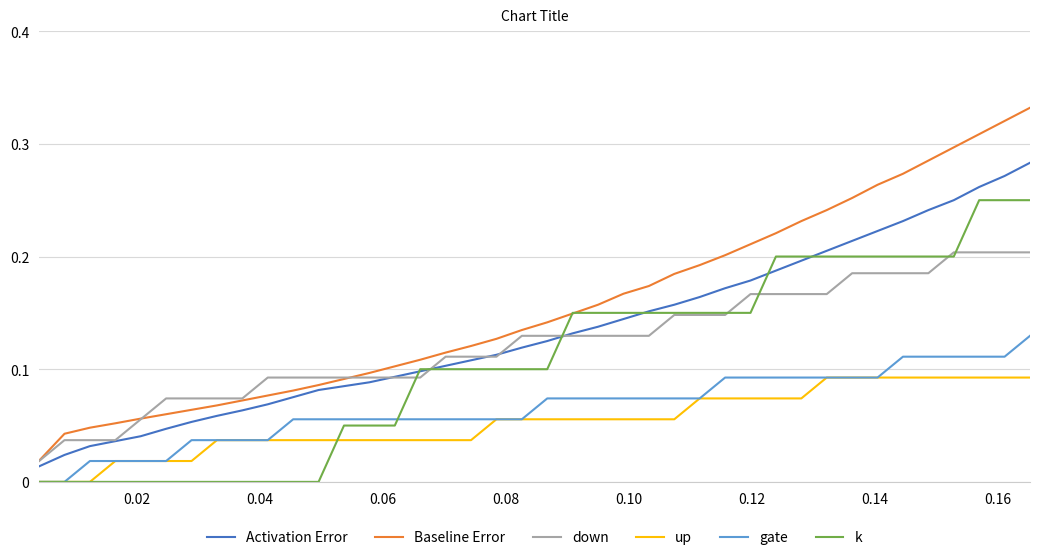

List the series in order of their peak value, lowest first.

up, gate, down, k, Activation Error, Baseline Error